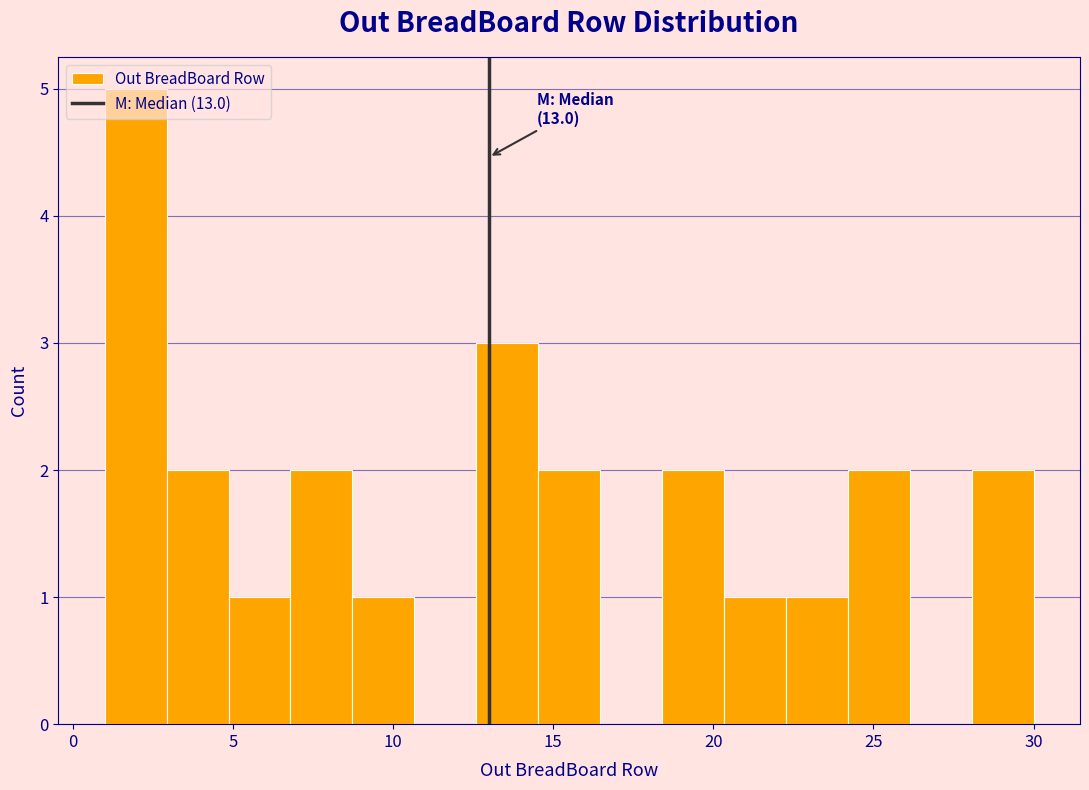

Around what value on the x-axis is the tallest bar? Give the approximate position of its centre, as read against the axis.

2.0